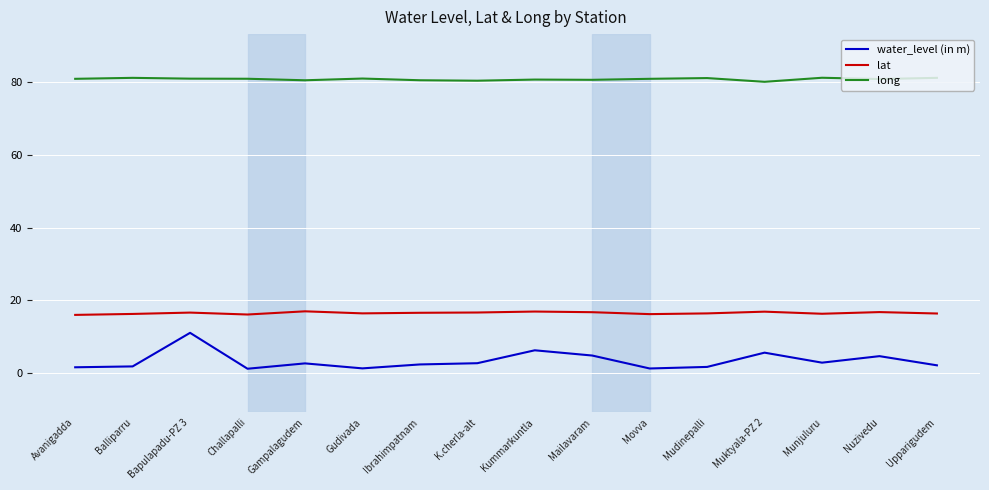

Rank the series by their maximum value, from lowest to highest.

water_level (in m), lat, long